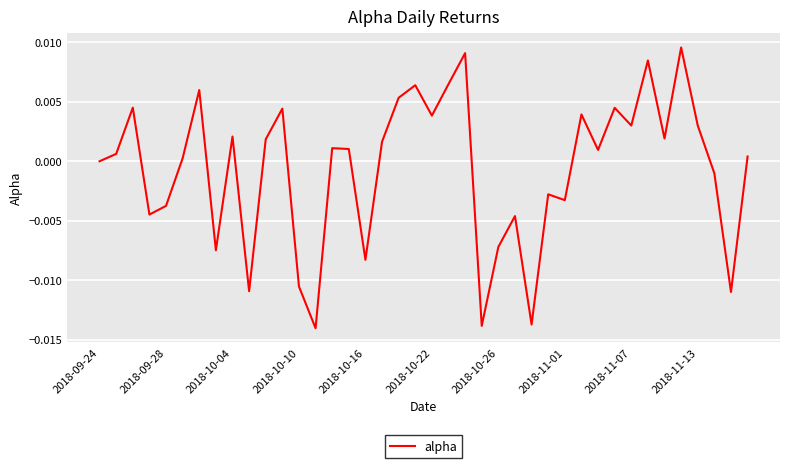

Between 2018-11-07 and 2018-10-16, which is larger?

2018-11-07